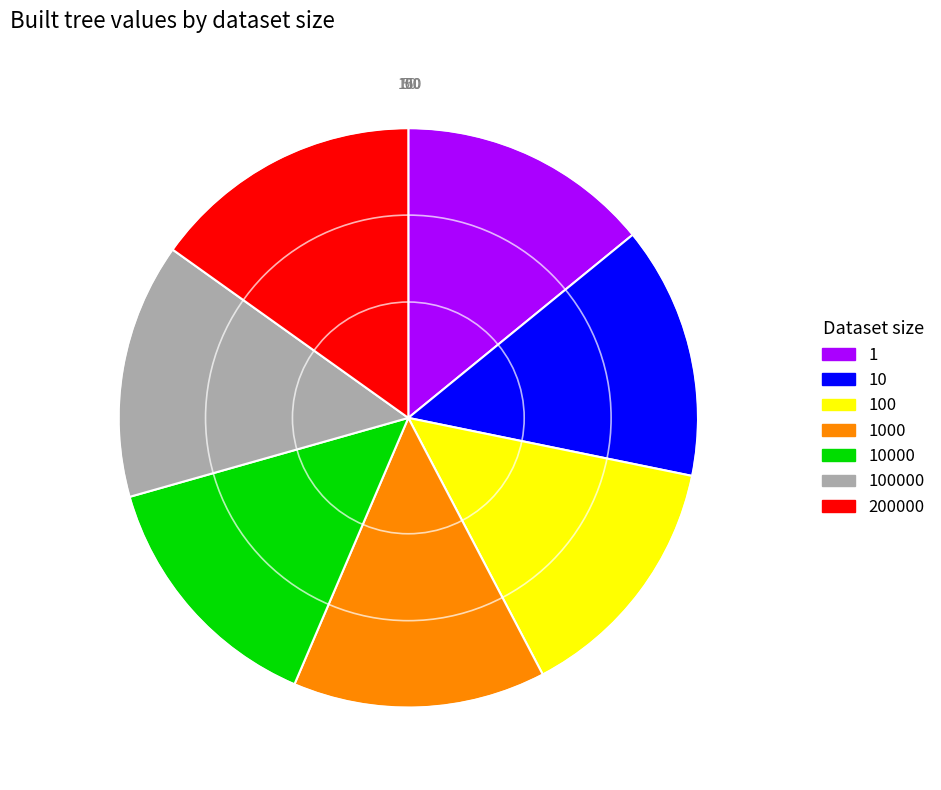

Is there a majority slice in this chart?

No